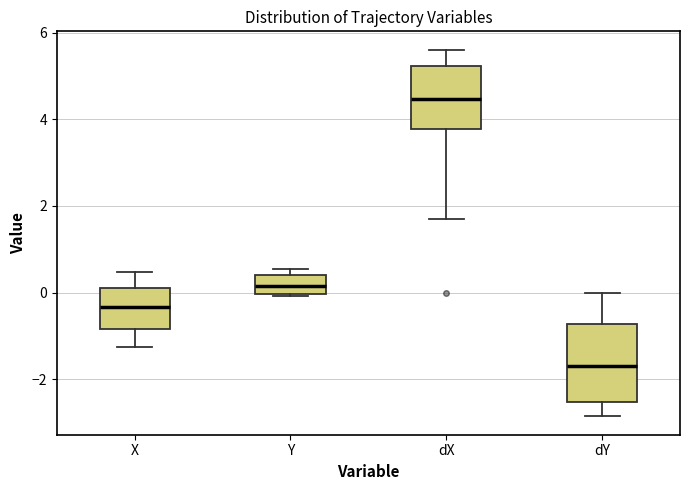

Where does the median line of the box for X sit on the y-axis? The values are not printed on the chart, so give them approximately, as read against the axis.

-0.4